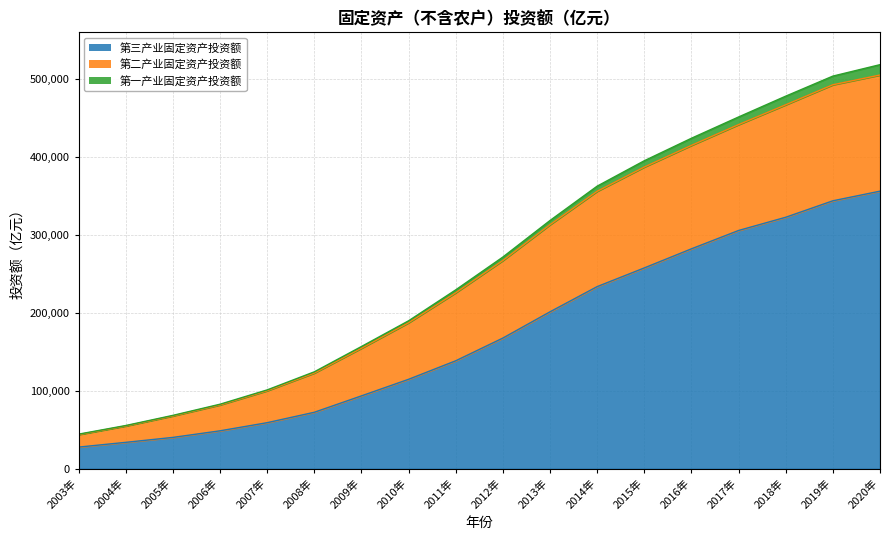

At which label is 第三产业固定资产投资额 closest to 192105?

2013年